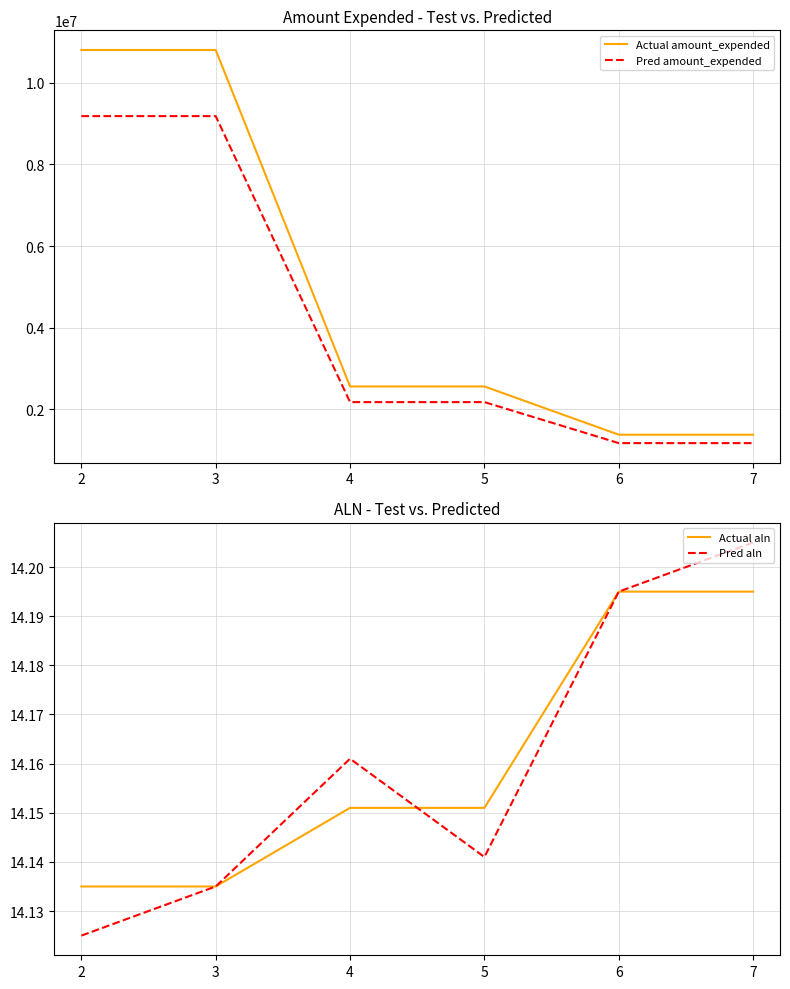

True or false: Pred amount_expended and Actual aln cross at least once.

False